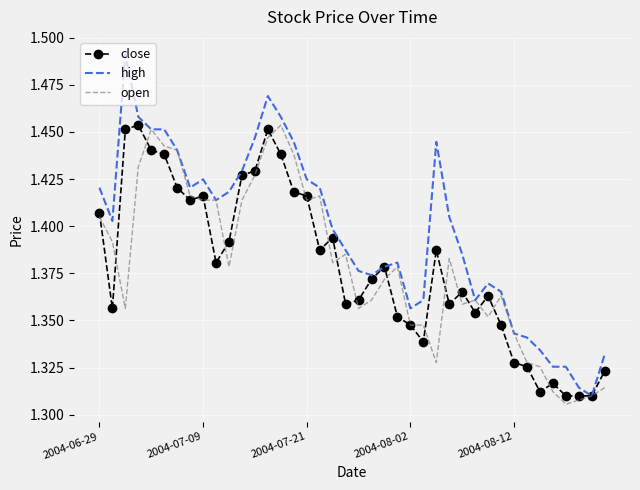

Which series has the largest range (max minus min)?

high